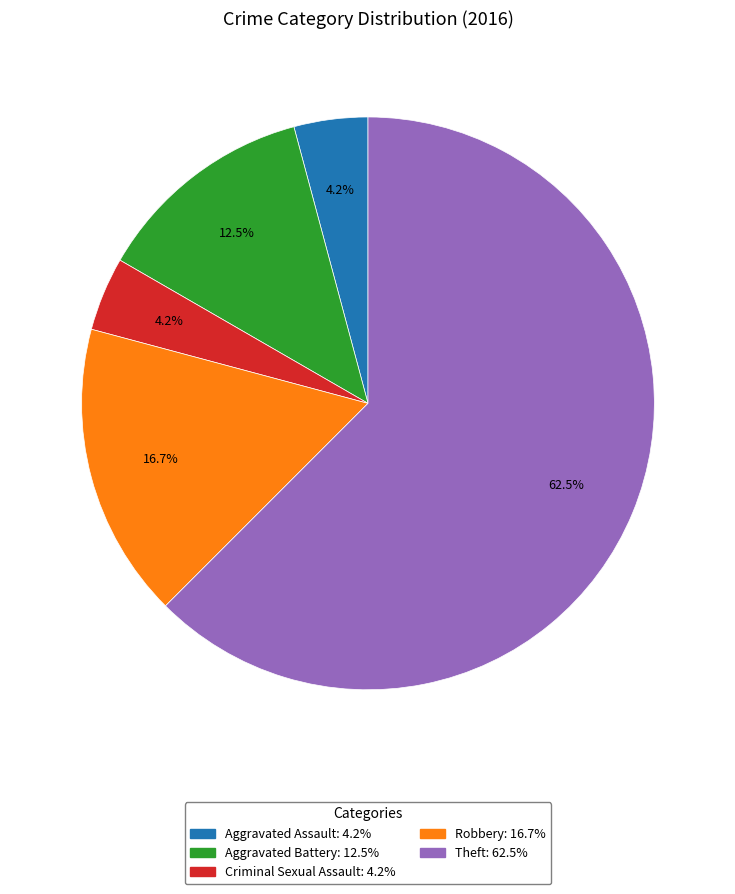

To the nearest percent, what is the average slice percentage?

20%